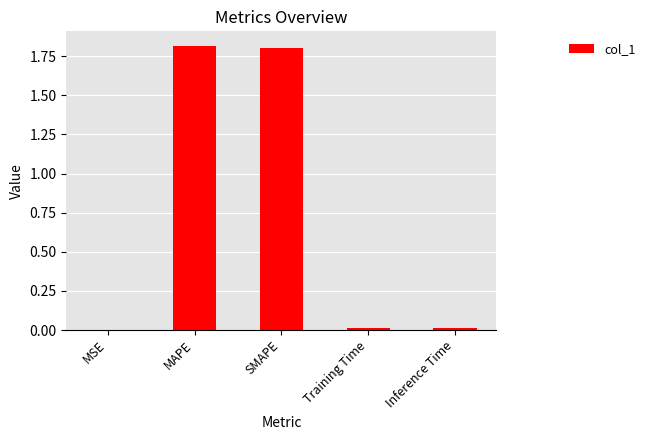

The chart shows a value of 1.8 at MAPE. True or false?

True